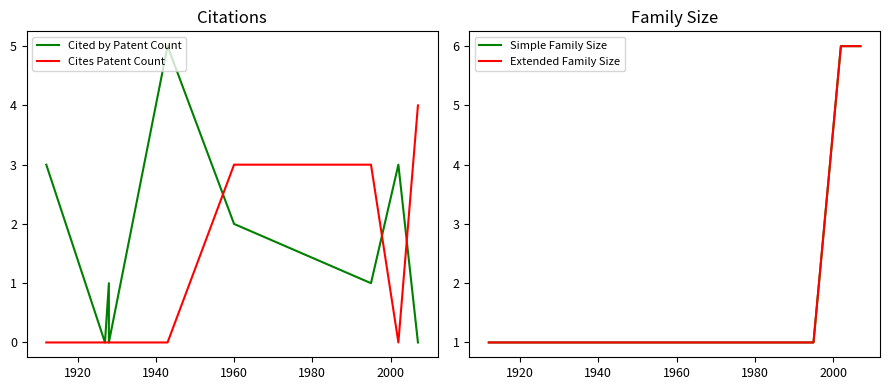

Rank the series by their maximum value, from lowest to highest.

Cites Patent Count, Cited by Patent Count, Simple Family Size, Extended Family Size